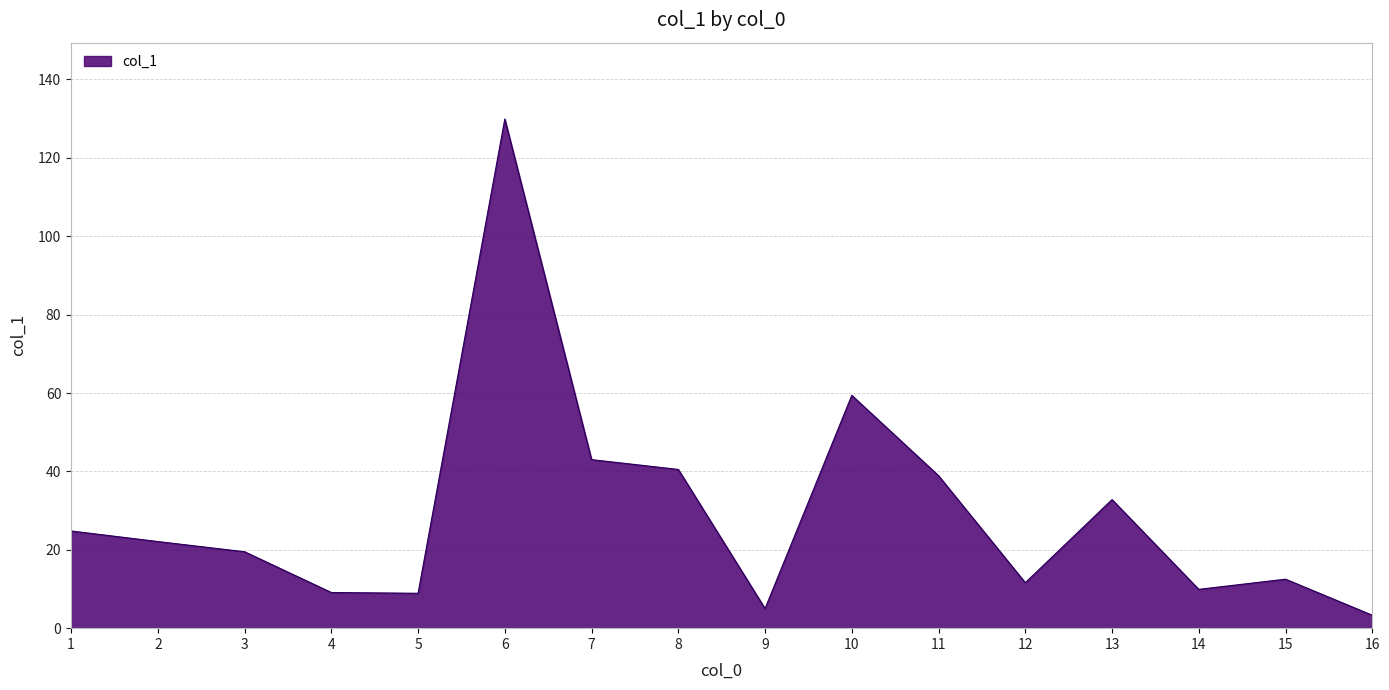

Where does the data first go above 22?

1